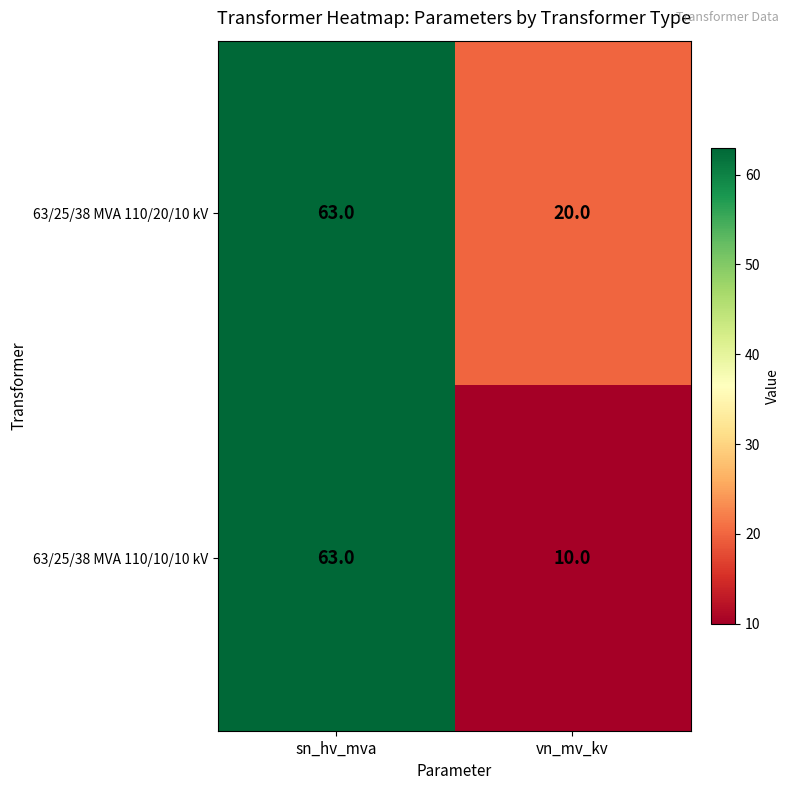

How many values in the 63/25/38 MVA 110/20/10 kV series are below 63?

1